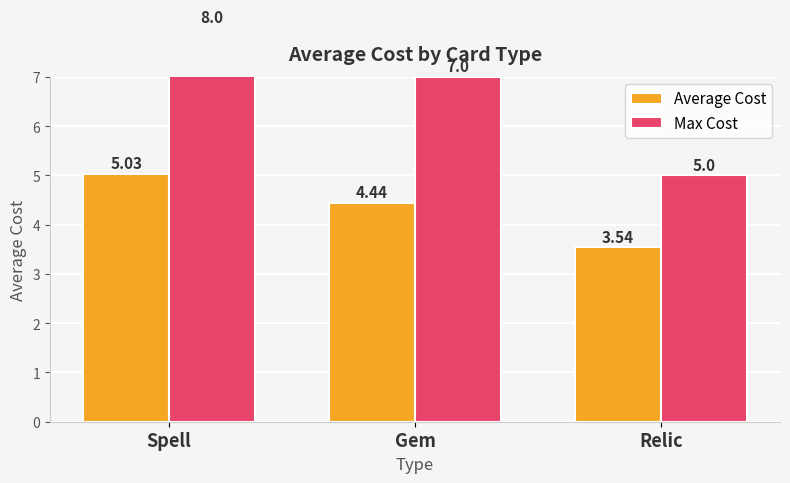

At which label does Max Cost reach its minimum?

Relic